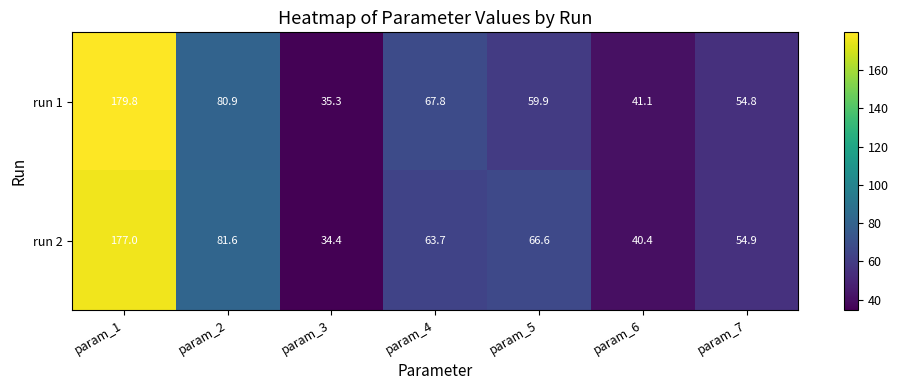

Which series has the largest range (max minus min)?

run 1